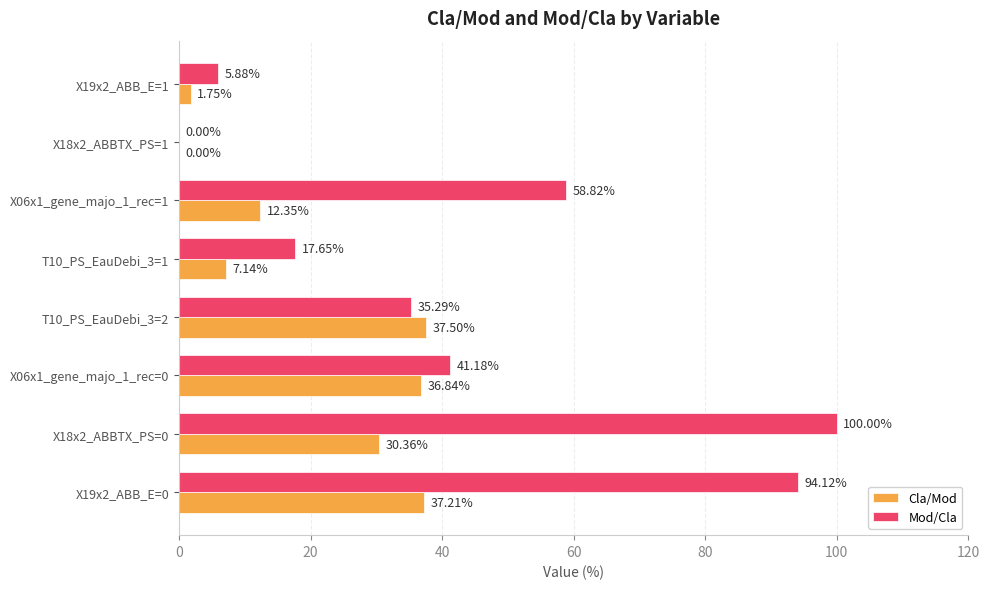

What is the sum of all Cla/Mod values?

163.2